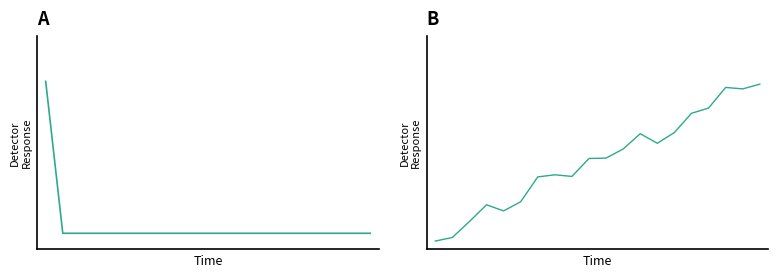

Which has a higher value, 2 or 8?

2